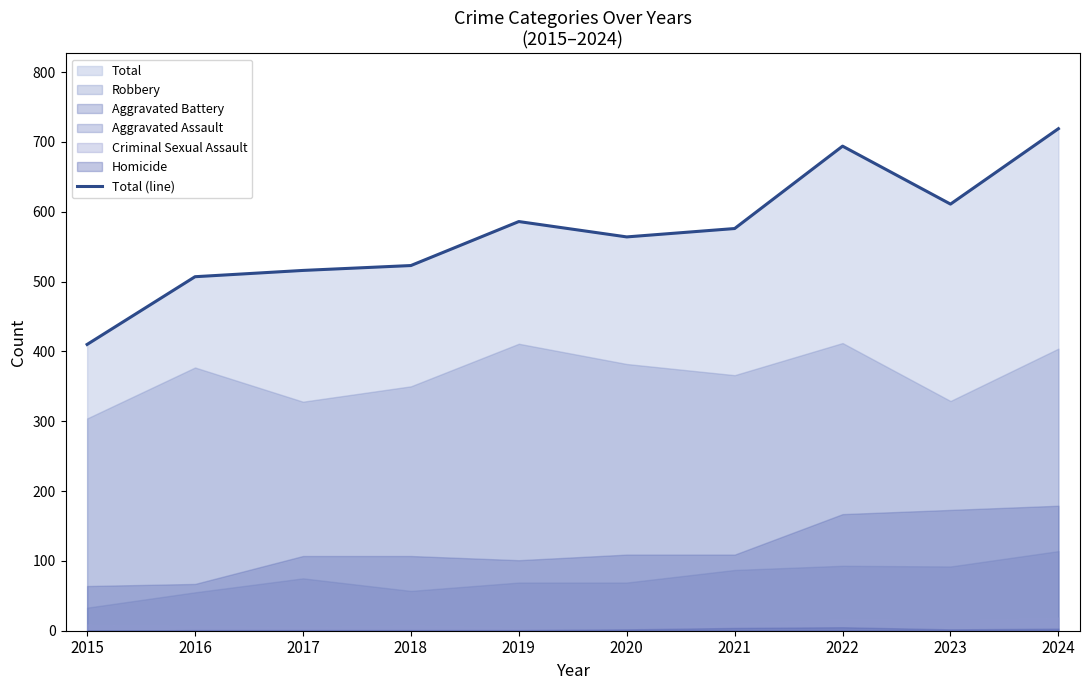

Is it true that Total (line) equals 254 at 2019?

False